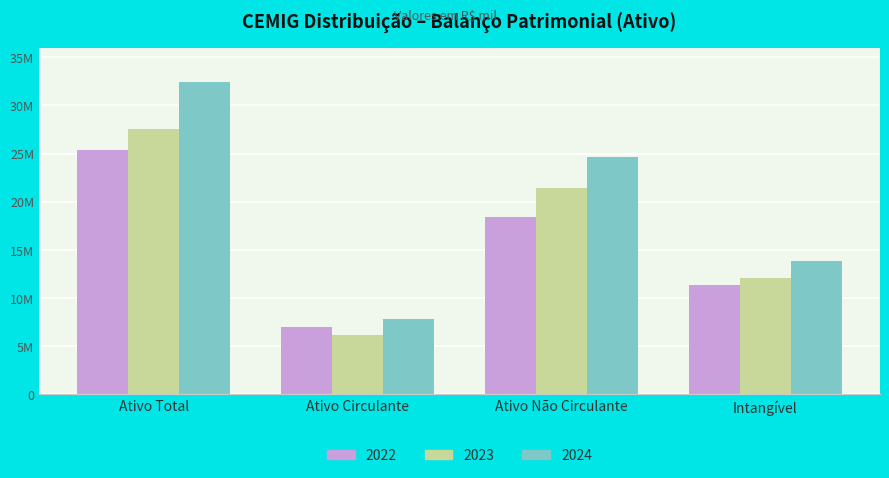

What is the difference between the 2024 values at Ativo Circulante and Ativo Não Circulante?

16841103